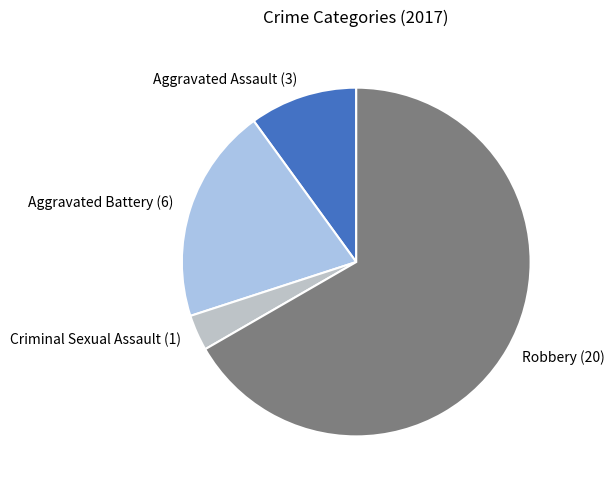

Which has a higher value, Aggravated Battery (6) or Criminal Sexual Assault (1)?

Aggravated Battery (6)